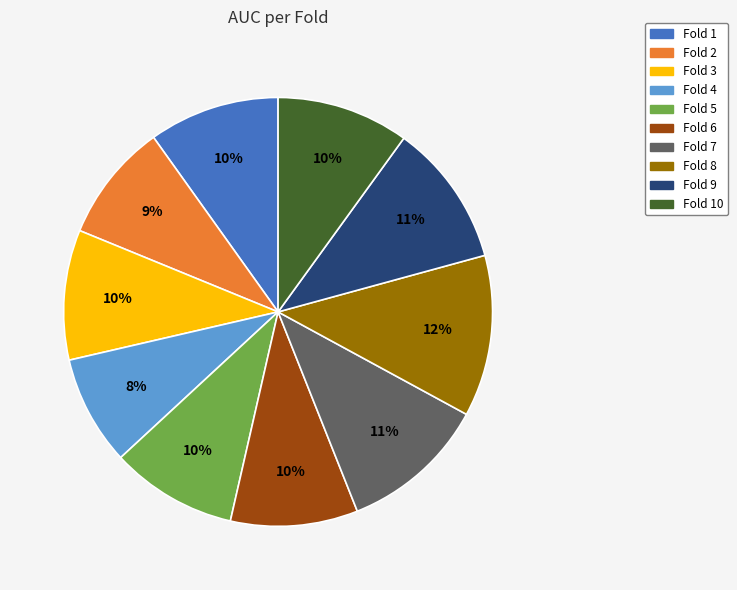

To the nearest percent, what portion does Fold 7 represent?

11%